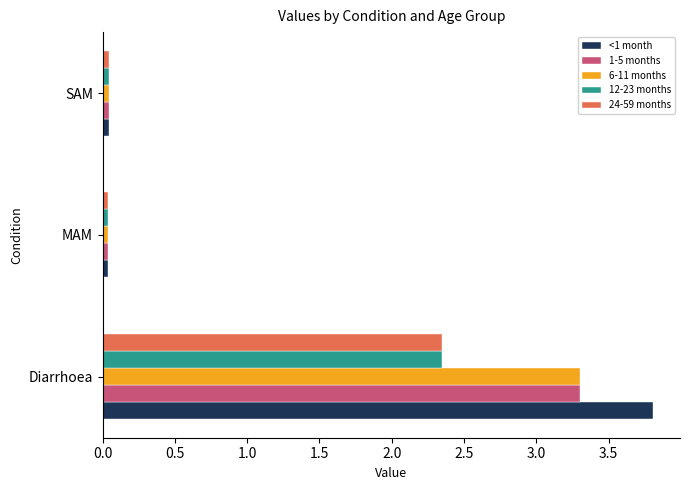

Which series has the largest range (max minus min)?

<1 month